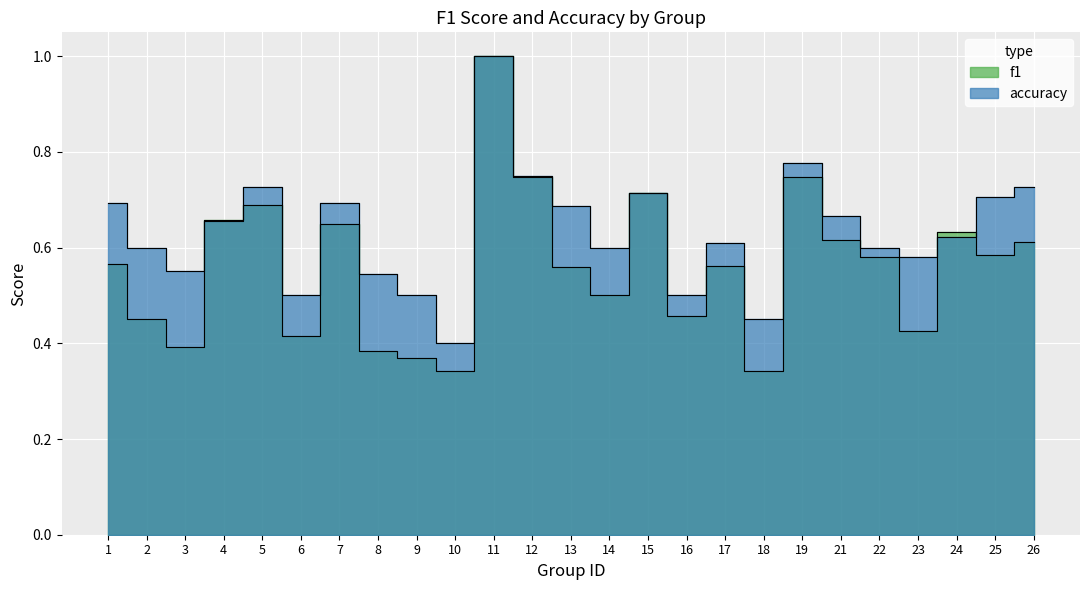

What is the maximum value for accuracy?

1.0